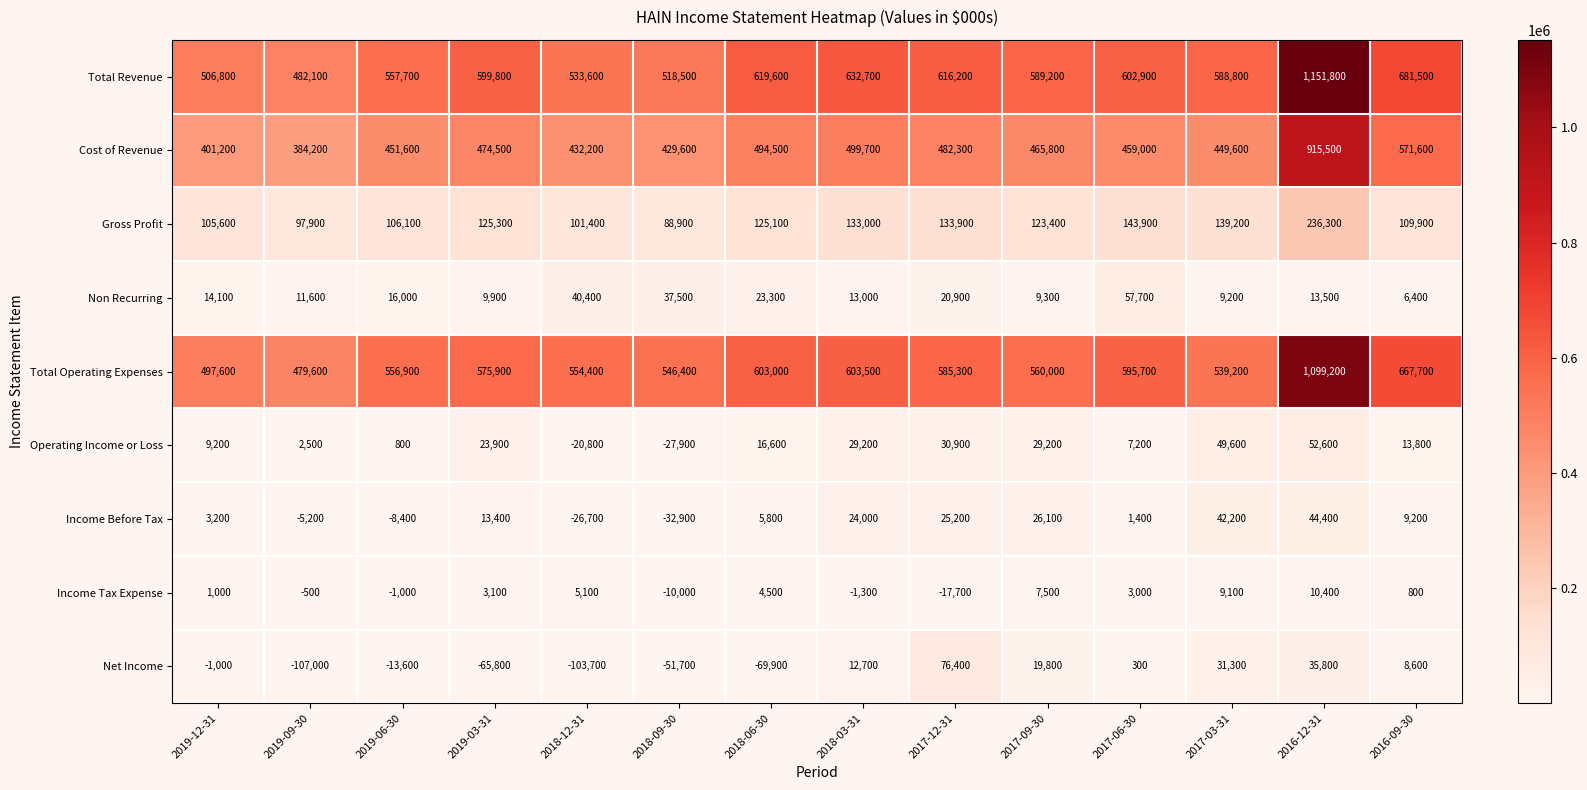

Between 2016-12-31 and 2016-09-30, which series saw the biggest shift?

Total Revenue